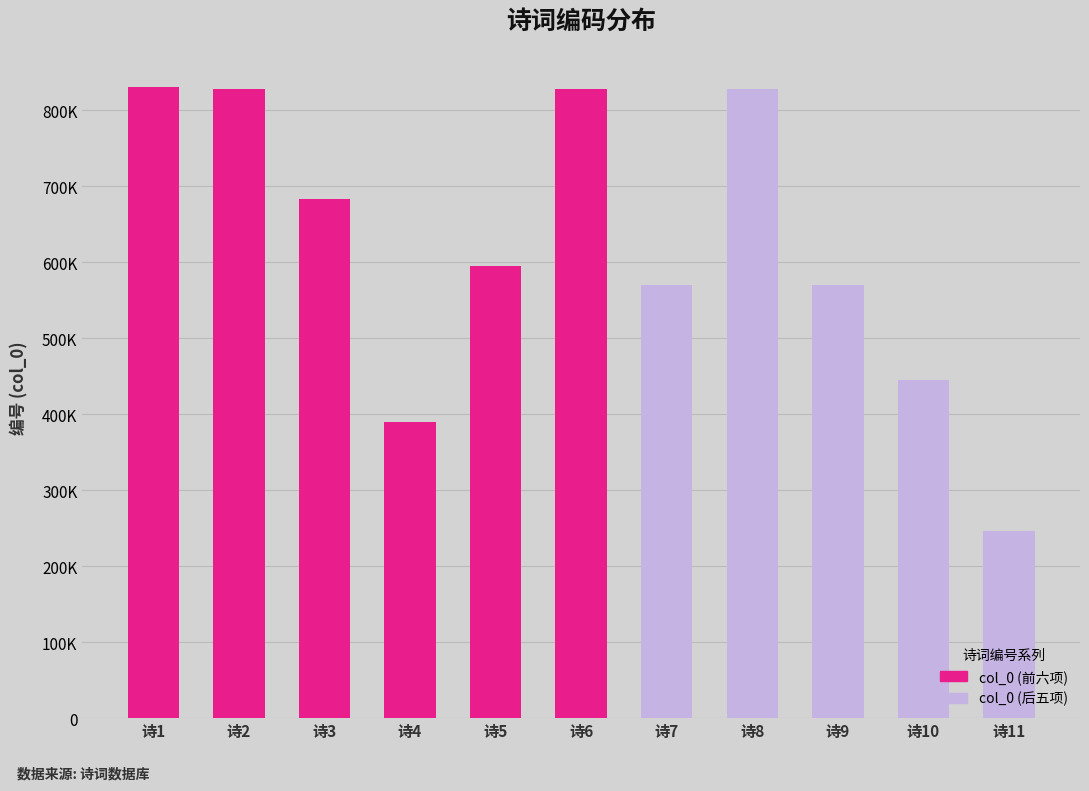

Reading left to right, transcribe all the data shown in this chart.

赵伯母张太夫人成主之期赋诗三章=829943	赵伯母张太夫人成主之期赋诗三章 其一=827386	明卿约以秋月枉驾寻有诗来改订春期赋此促之=683535	赵伯母张太夫人成主之期赋诗三章=389582	乙卯李三洲都宪讯予北上之期赋此答之=595315	赵伯母张太夫人成主之期赋诗三章 其二=827387	明卿约以秋月枉驾寻有诗来改订春期赋此促之 其一=569558	赵伯母张太夫人成主之期赋诗三章 其三=827388	明卿约以秋月枉驾寻有诗来改订春期赋此促之 其二=569559	贺新郎 新河函告婚期，赋此为贺，词以代柬=444408	贺新郎·新河函告婚期赋此为贺词以代柬=246247